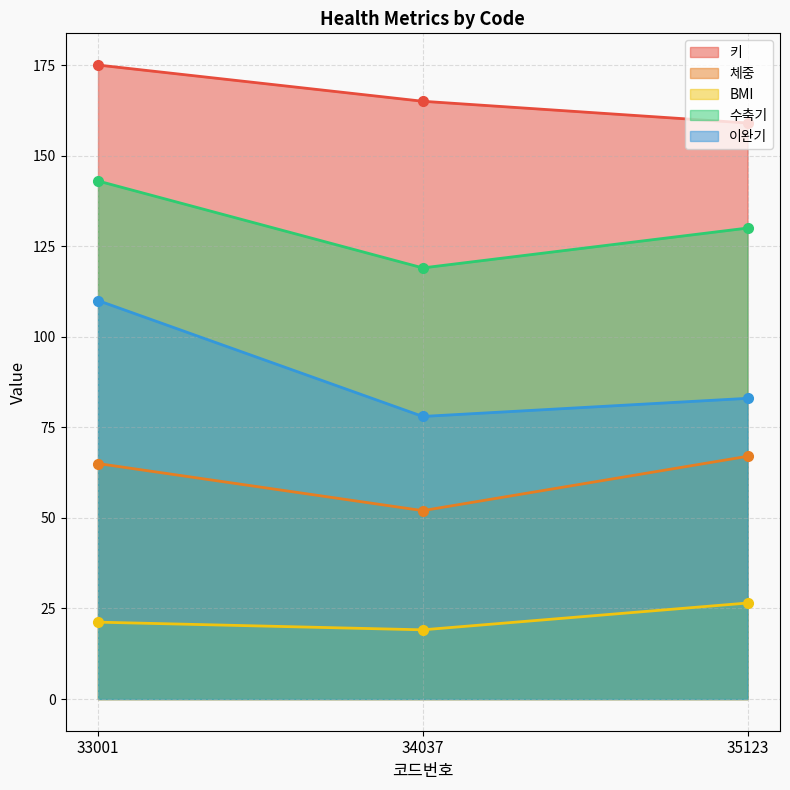

How many 이완기 values are between 78 and 110?

3